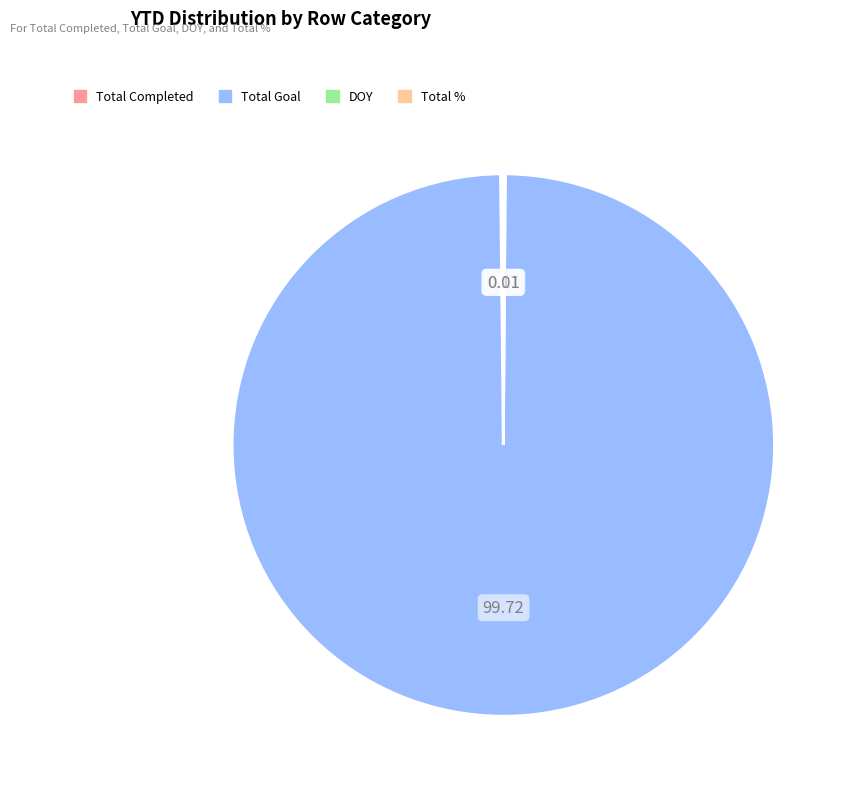

Which category accounts for the majority?

Total Goal